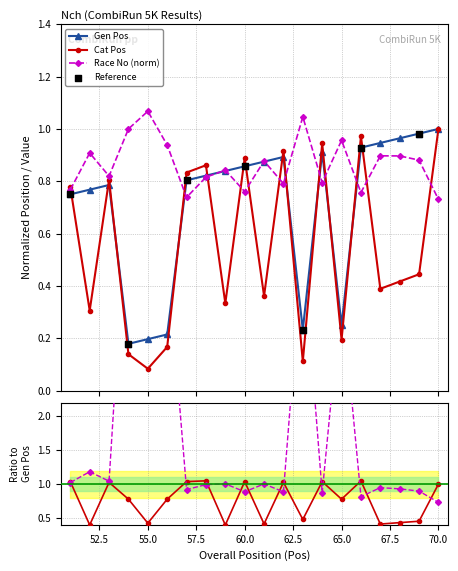

True or false: Gen Pos has more than 0 interior local peaks.

True